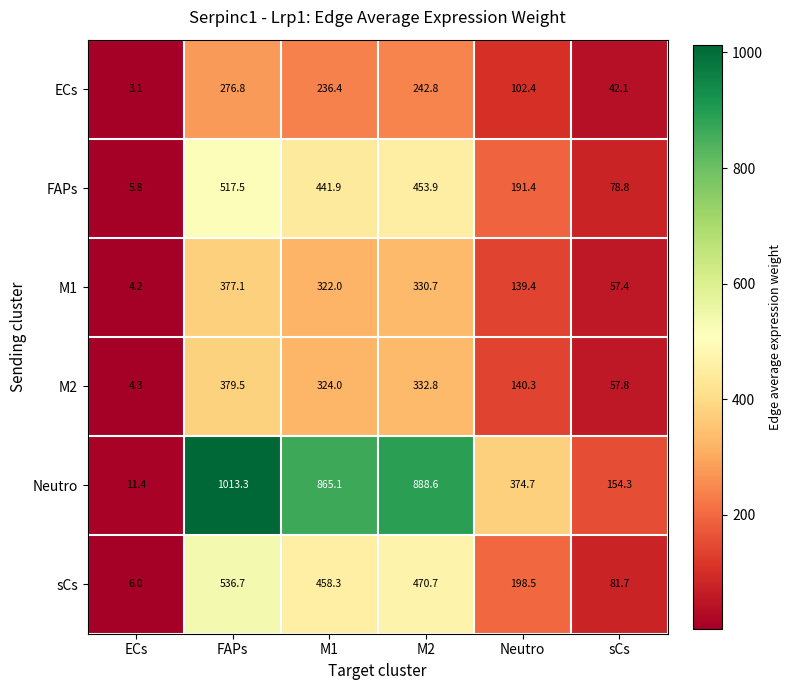

At how many categories does at least one series exceed 488?

3